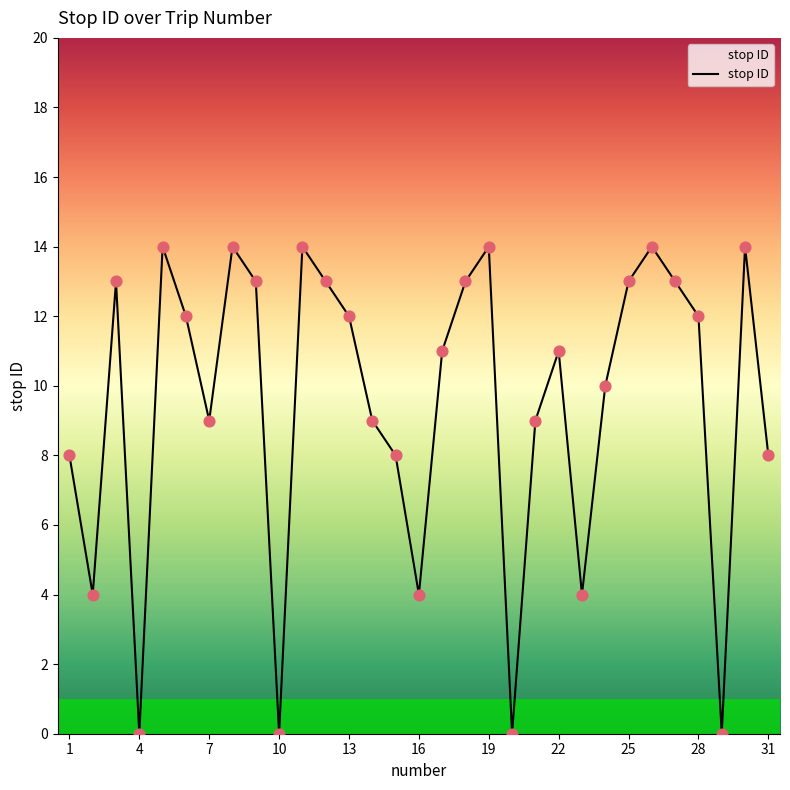

What is the greatest value displayed?

14